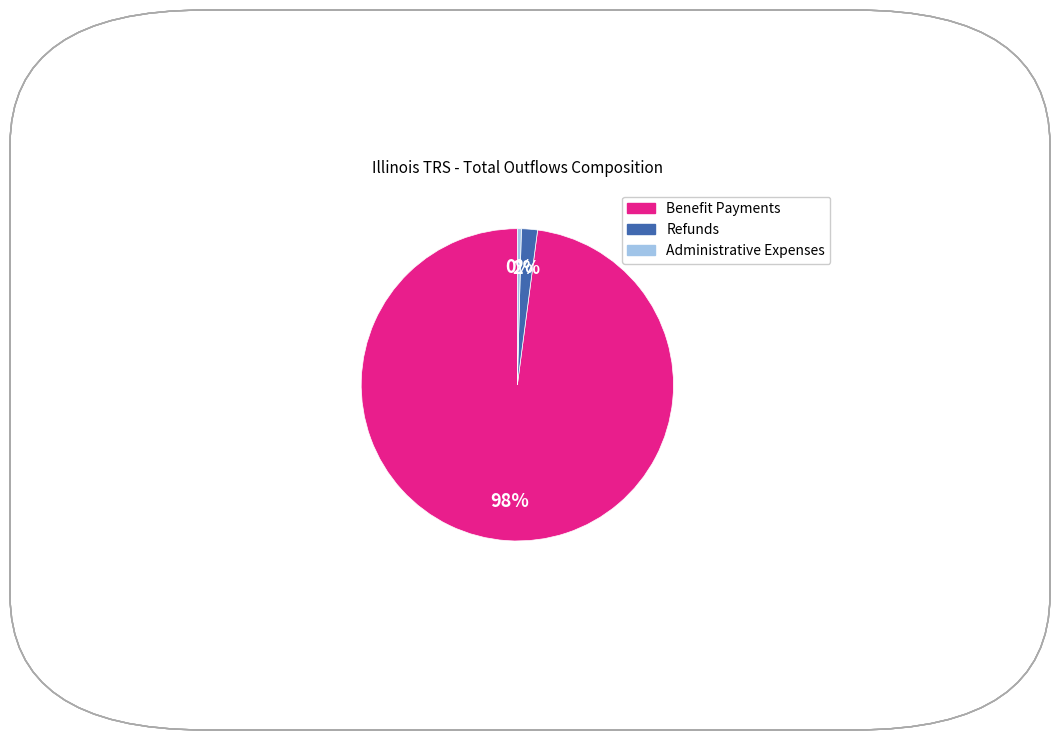

Which category has the biggest portion of the pie?

Benefit Payments